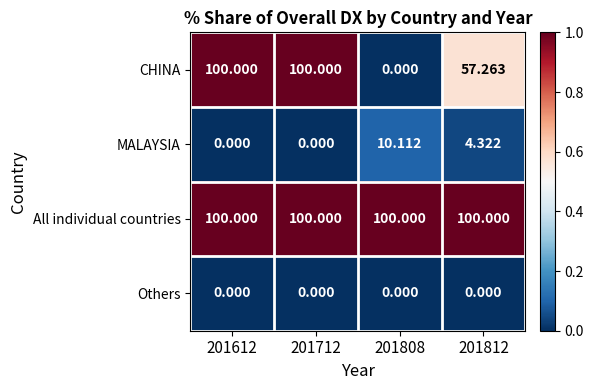

Which series changed the most between 201808 and 201812?

CHINA